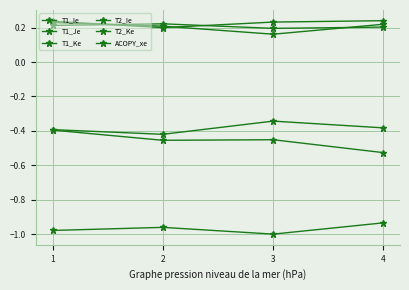

True or false: T1_Je and T1_Ke intersect in this chart.

False